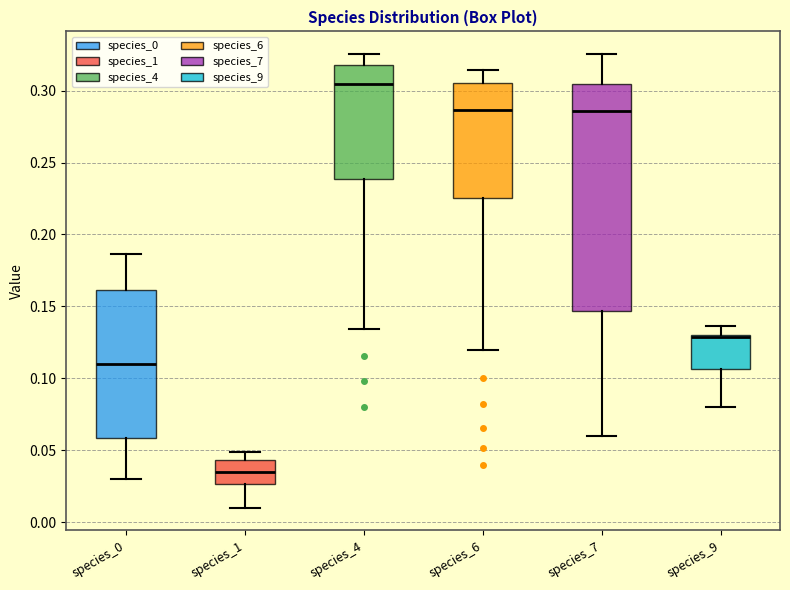

Reading left to right, read every box against the y-axis: the position of its median line, the range the box covers, and the ends of its whiskers. The values are not printed on the chart, so give them approximately, as read against the axis.

species_0: median 0.110, box 0.060 to 0.160, whiskers 0.030 to 0.185
species_1: median 0.035, box 0.025 to 0.045, whiskers 0.010 to 0.050
species_4: median 0.305, box 0.240 to 0.320, whiskers 0.135 to 0.325
species_6: median 0.285, box 0.225 to 0.305, whiskers 0.120 to 0.315
species_7: median 0.285, box 0.145 to 0.305, whiskers 0.060 to 0.325
species_9: median 0.130 (just below the box's upper edge), box 0.105 to 0.130, whiskers 0.080 to 0.135